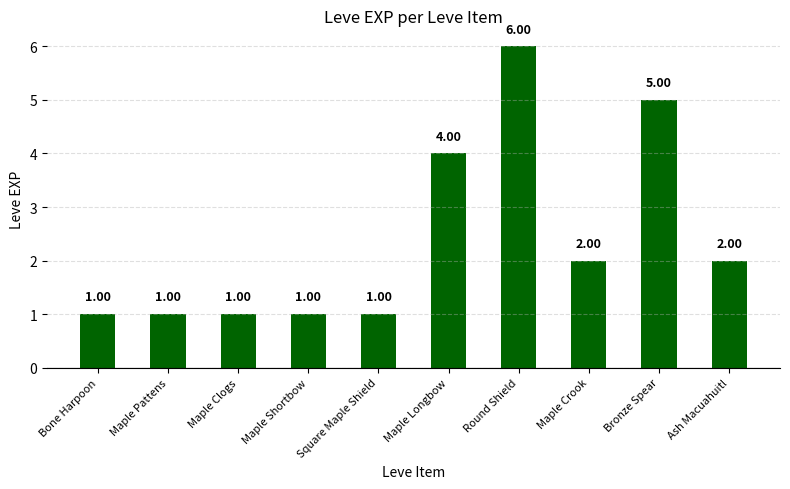

What is the label of the 10th bar from the left?

Ash Macuahuitl